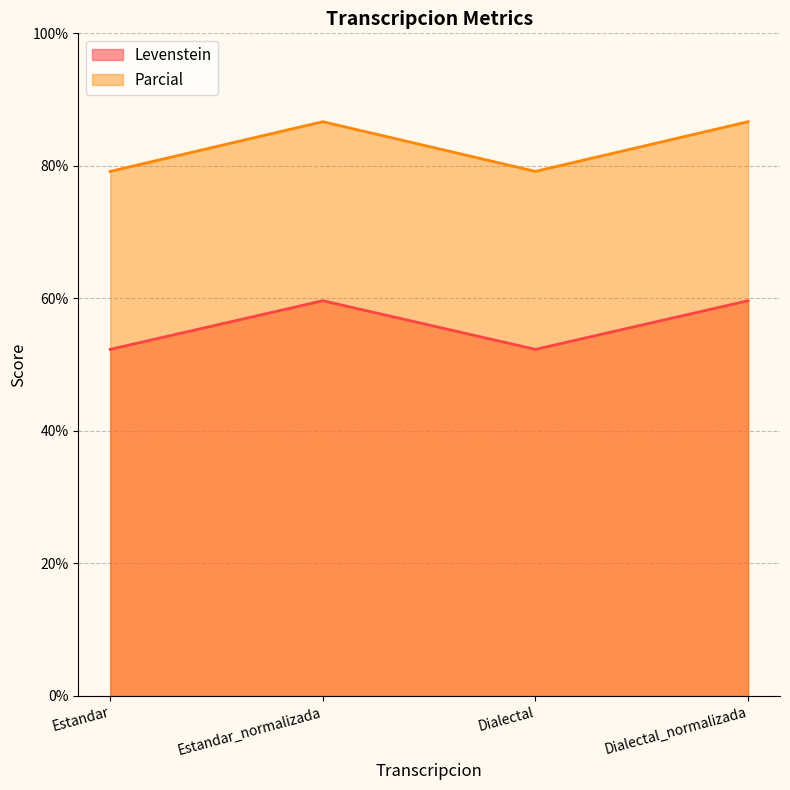

What is the value of the Levenstein point at the 2nd from the left?

59.6